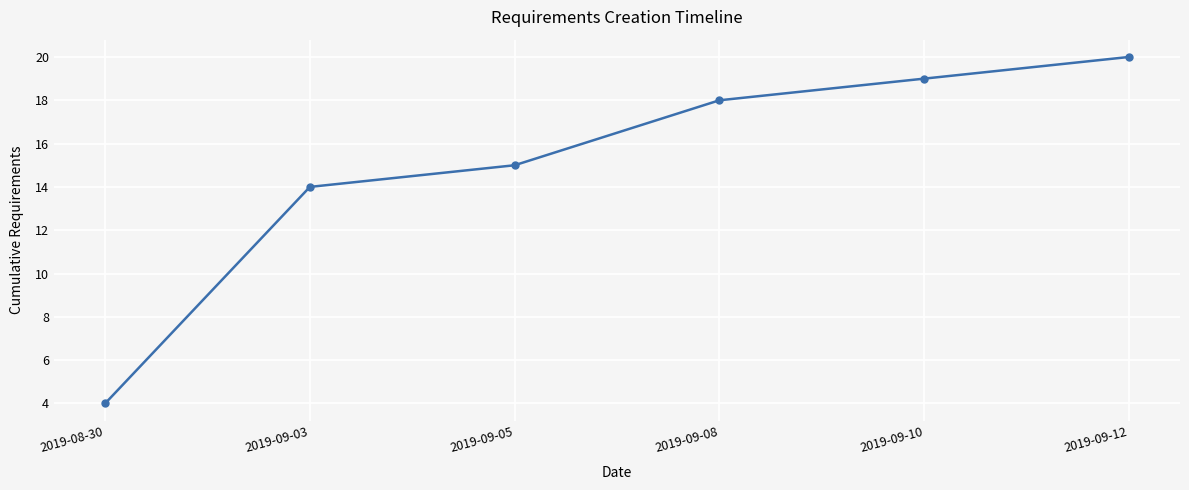

What is the smallest value displayed?

4